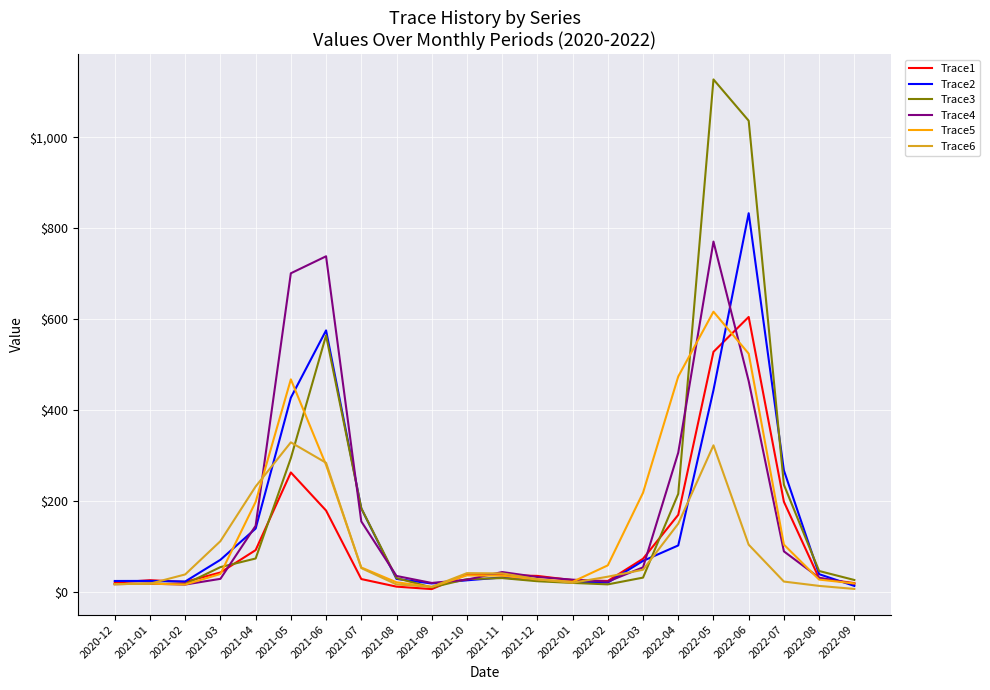

How many lines are shown in the chart?

6